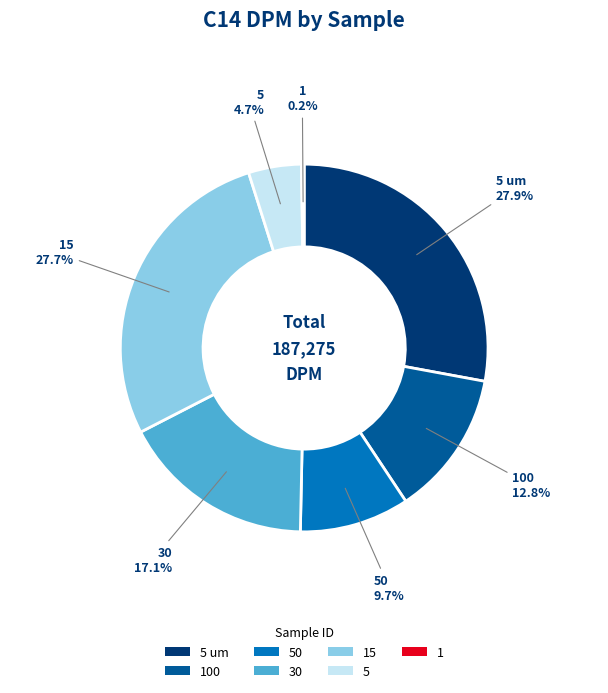

Is there a majority slice in this chart?

No